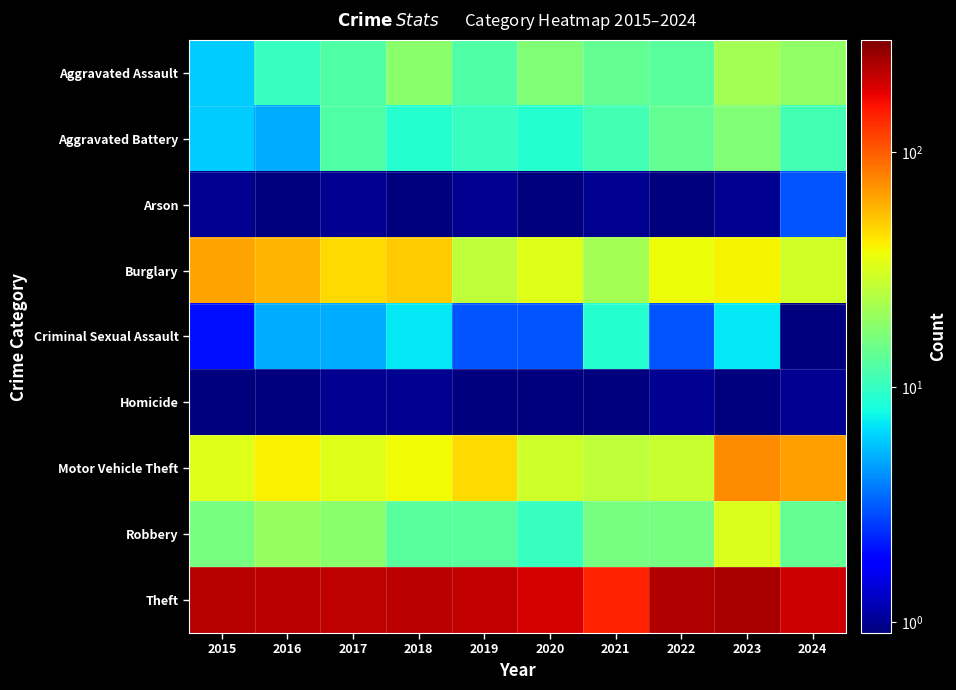

Rank the series at 2017 from highest to lowest value.

Theft, Burglary, Motor Vehicle Theft, Robbery, Aggravated Assault, Aggravated Battery, Criminal Sexual Assault, Arson, Homicide